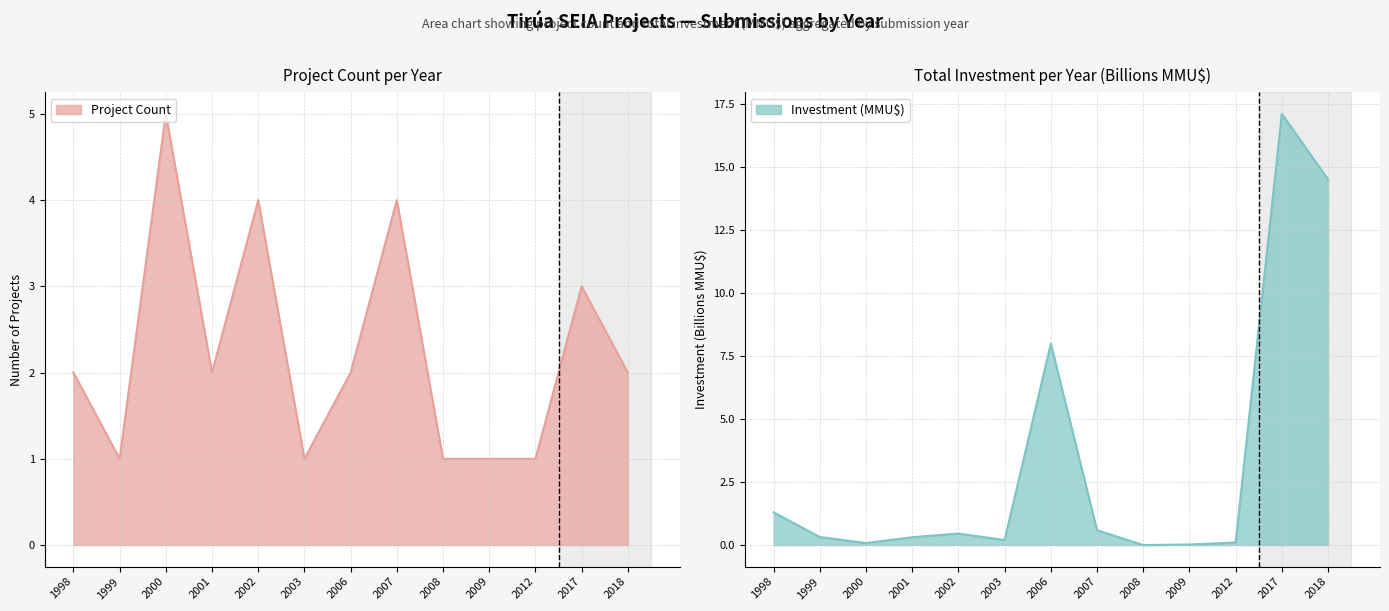

What is the maximum value for Investment (MMU$)?

17.1